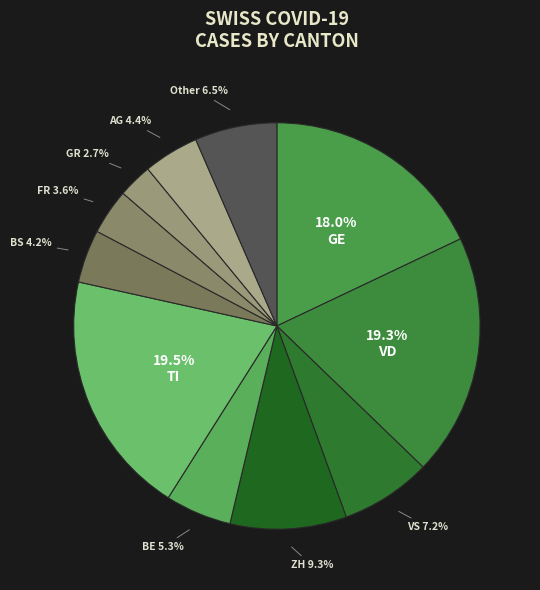

Combined, what portion of the pie is VS and GE?

25.2%